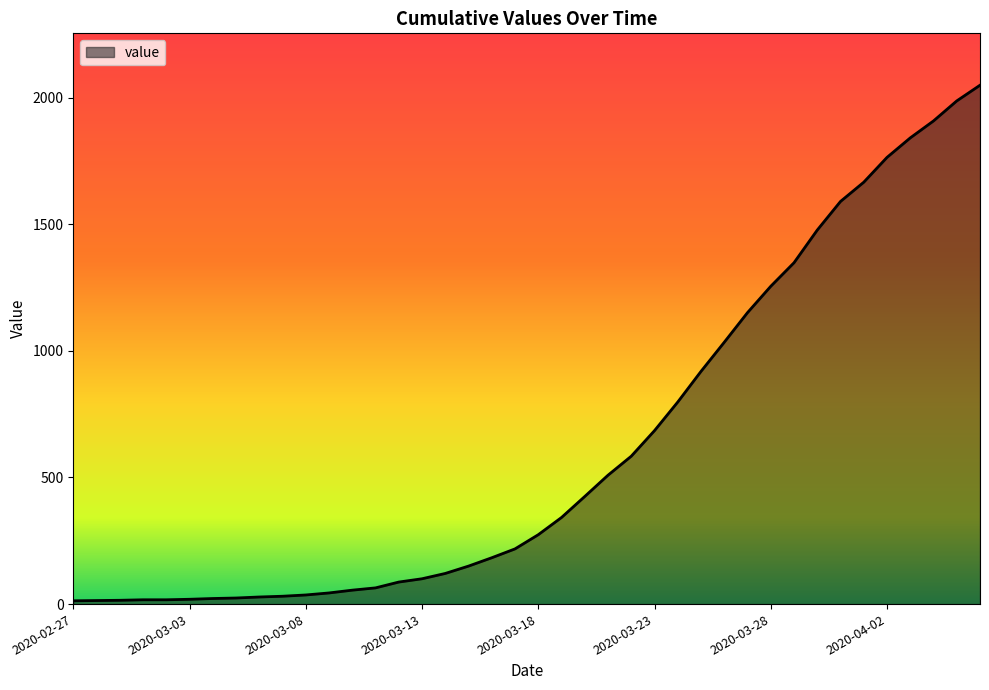

What is the maximum value shown in the chart?

2049